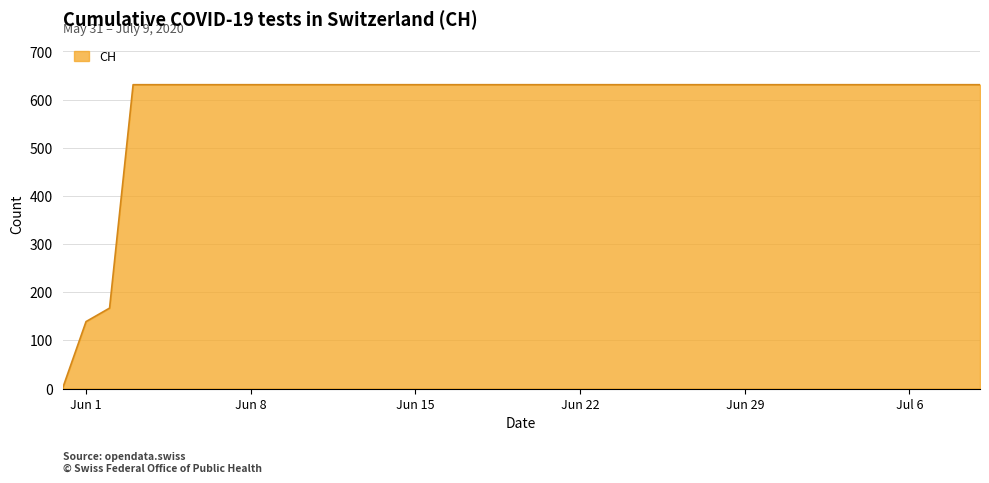

Reading left to right, what are all the values shown in this chart?

0	139	167	631	631	631	631	631	631	631	631	631	631	631	631	631	631	631	631	631	631	631	631	631	631	631	631	631	631	631	631	631	631	631	631	631	631	631	631	631